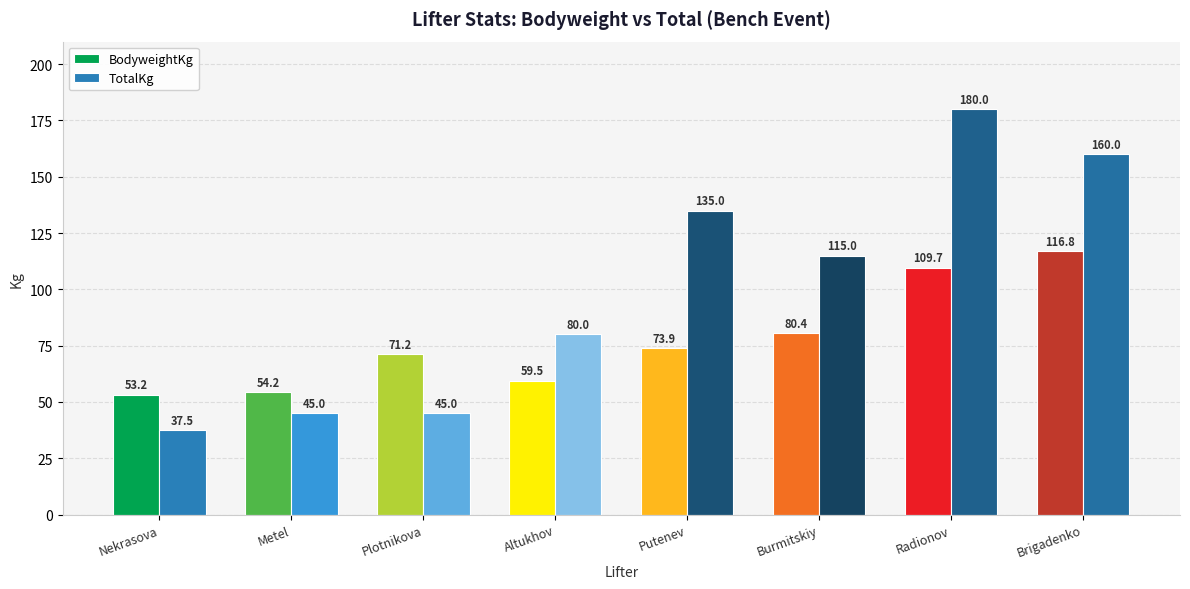

What is the label of the 4th bar from the left?

Altukhov